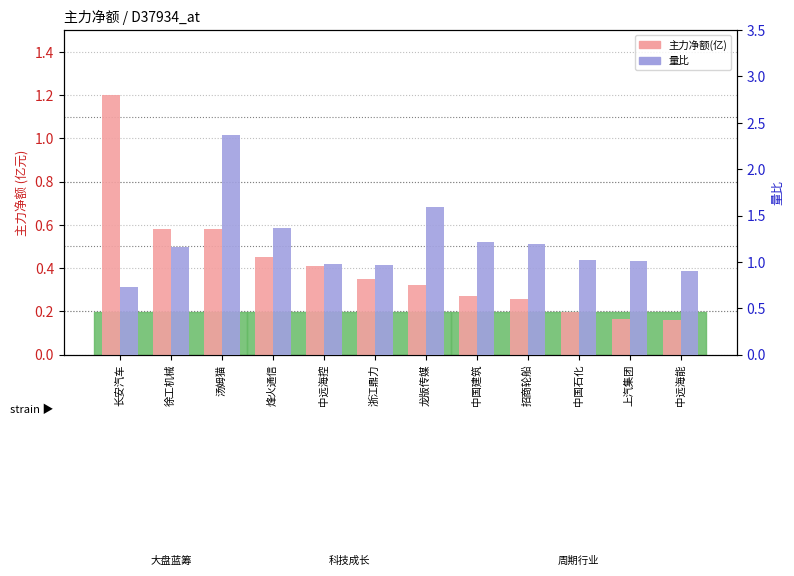

What are all the series names shown in the legend?

主力净额(亿), 量比